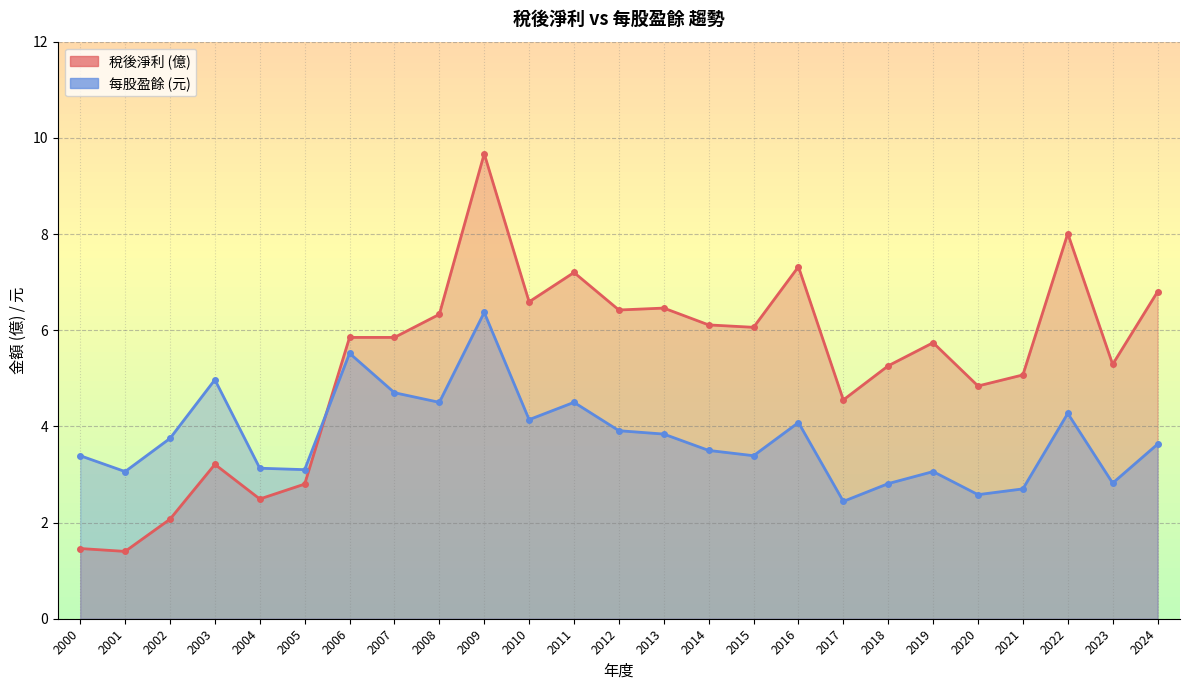

How many lines are shown in the chart?

2